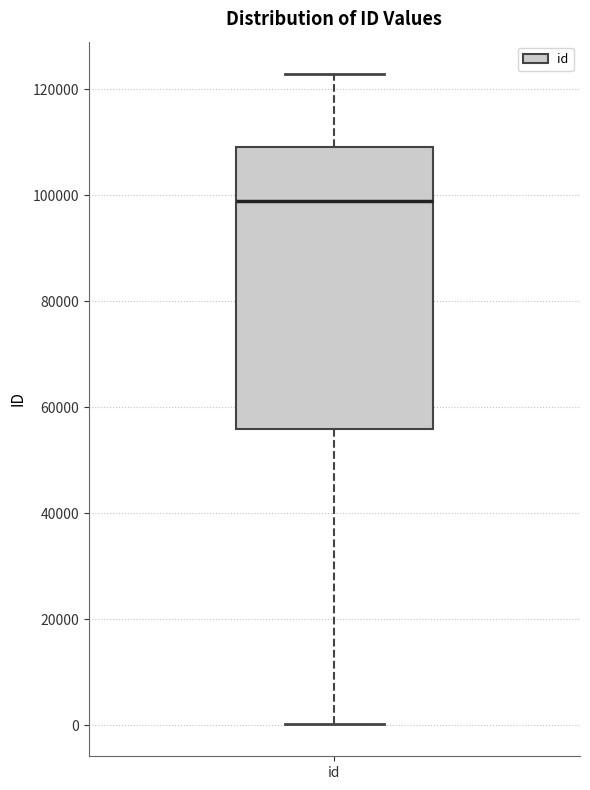

Where does the upper whisker of the box for id end on the y-axis? The values are not printed on the chart, so give them approximately, as read against the axis.

122000